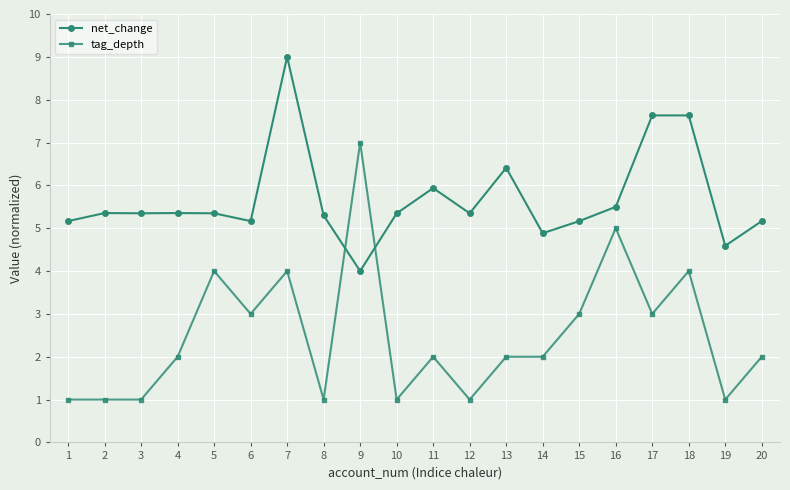

What is the maximum value shown in the chart?

9.0